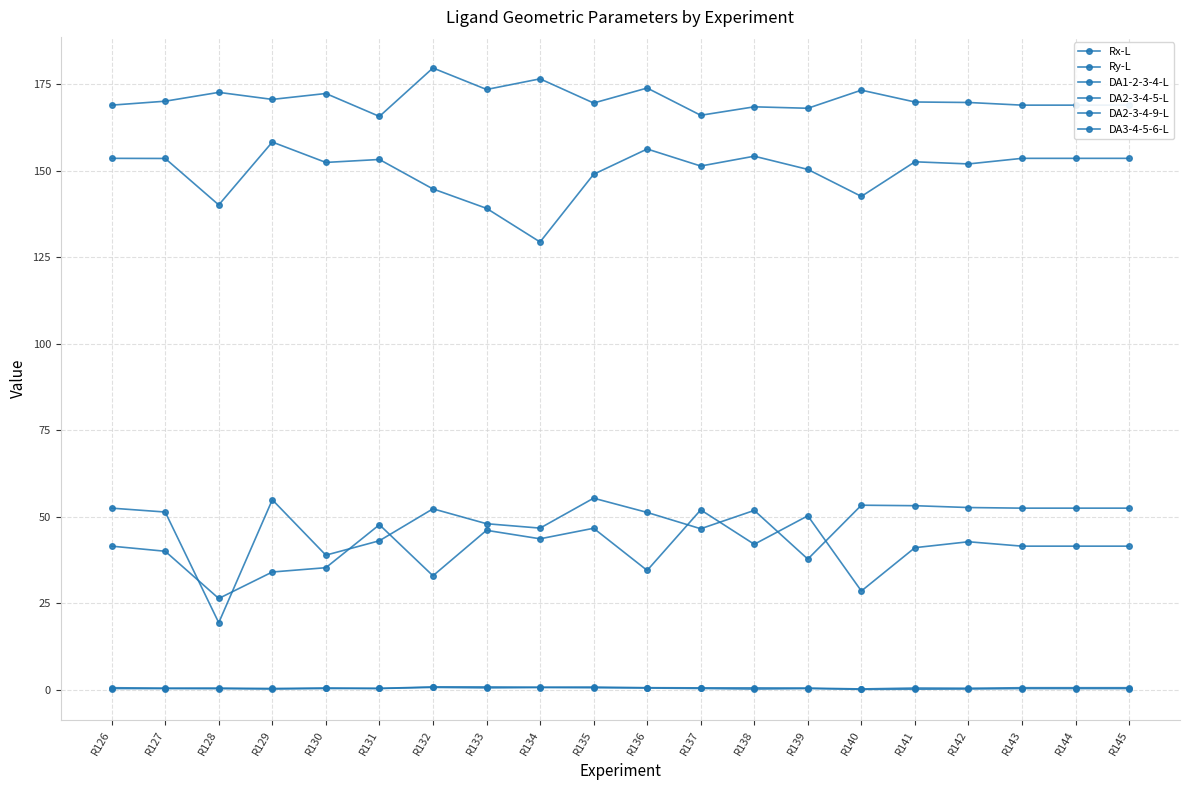

Where is the first local maximum for DA1-2-3-4-L?

R129